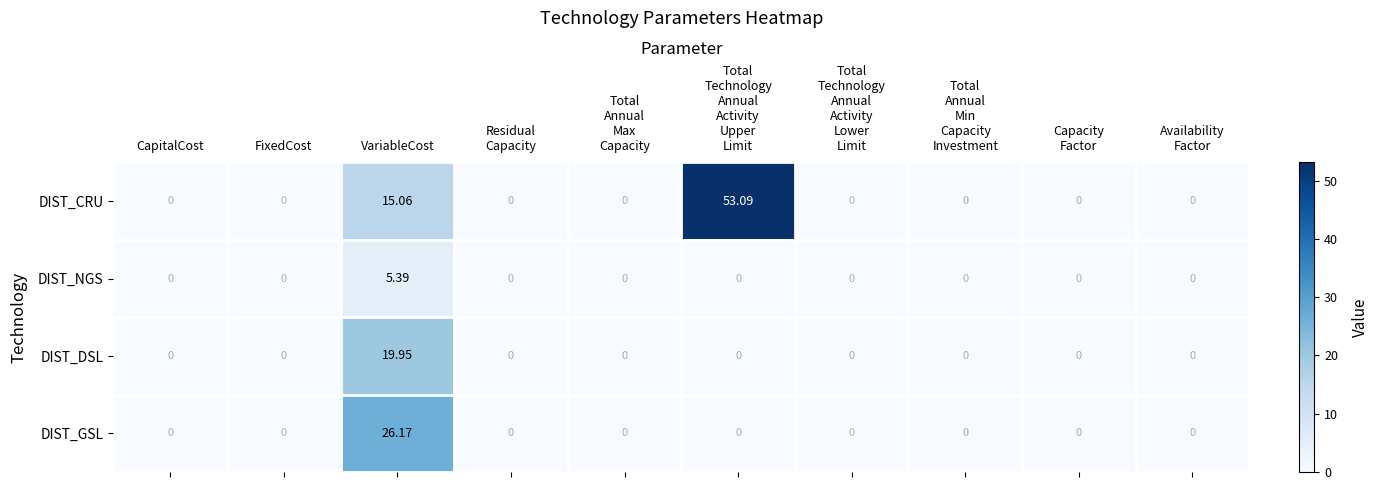

Rank the series by their maximum value, from highest to lowest.

DIST_CRU, DIST_GSL, DIST_DSL, DIST_NGS